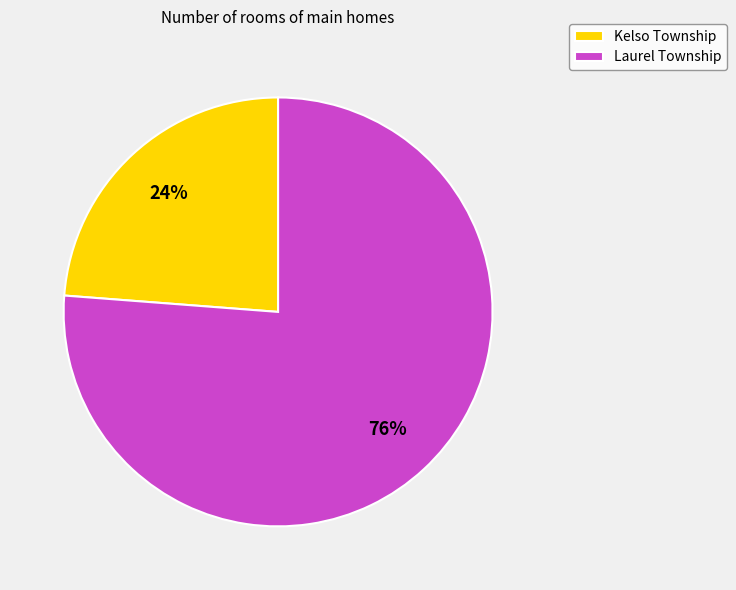

Which category has the smallest portion of the pie?

Kelso Township